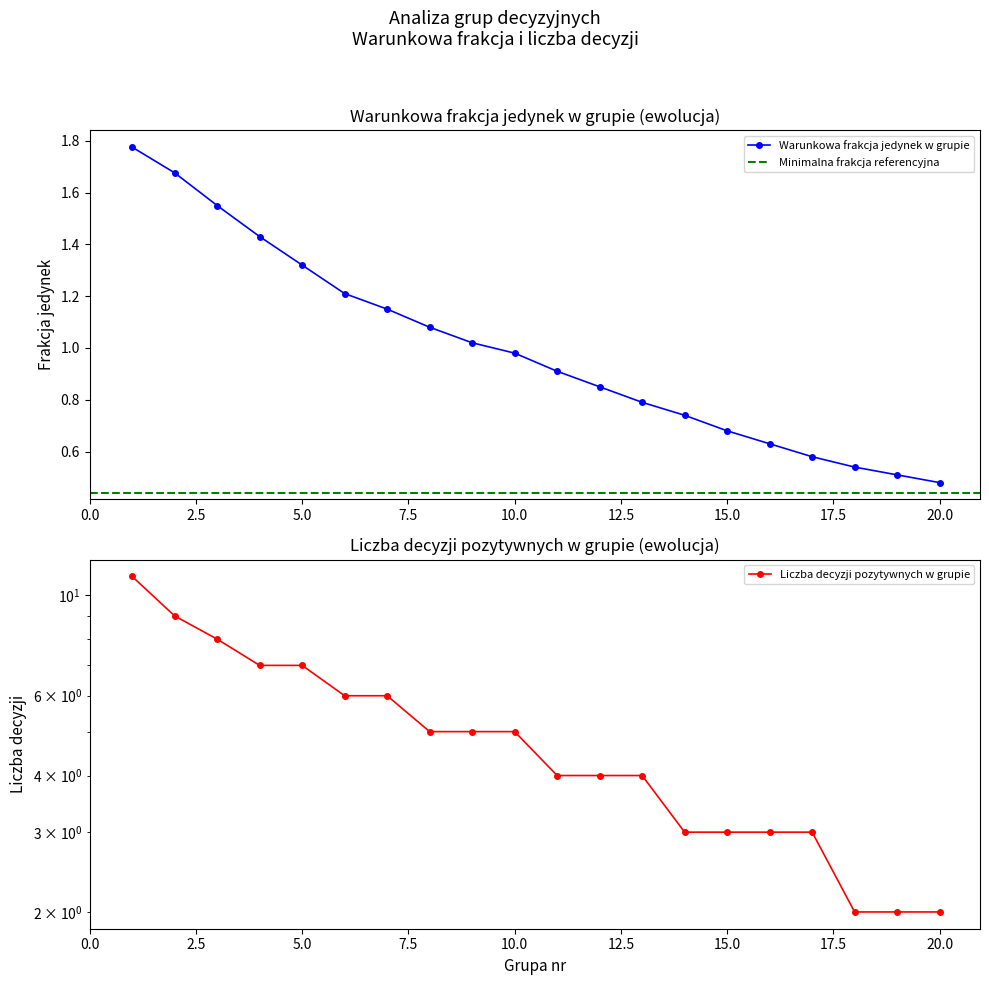

Rank the categories by Liczba decyzji pozytywnych w grupie value from lowest to highest.

18, 19, 20, 14, 15, 16, 17, 11, 12, 13, 8, 9, 10, 6, 7, 4, 5, 3, 2, 1